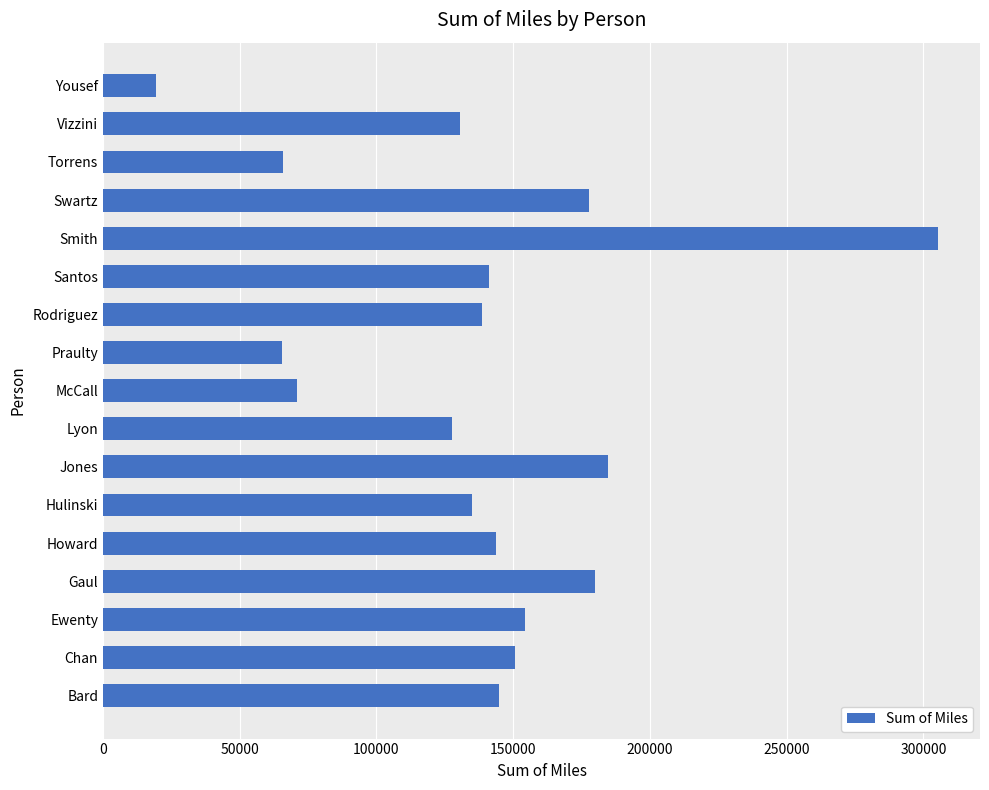

Does the chart contain stacked bars?

No